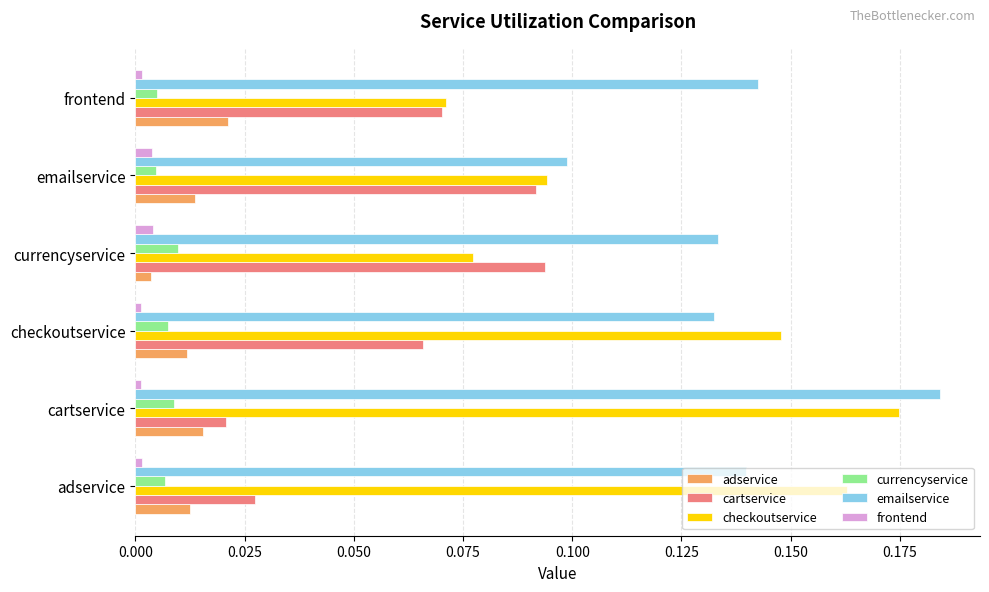

Which series has the largest total across all categories?

emailservice